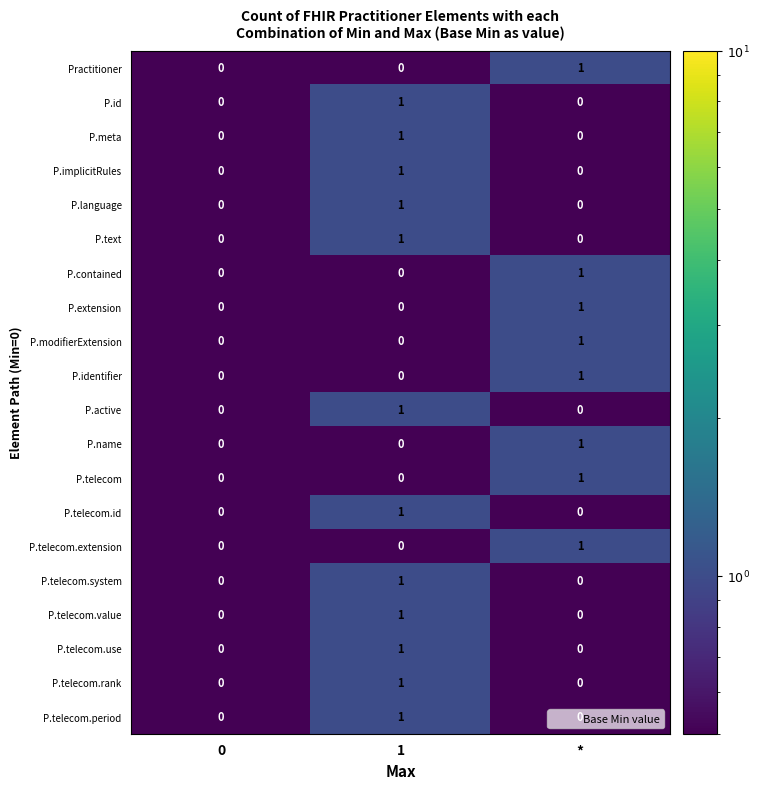

Is the value of P.name at 1 greater than the value of P.telecom.system at 1?

No